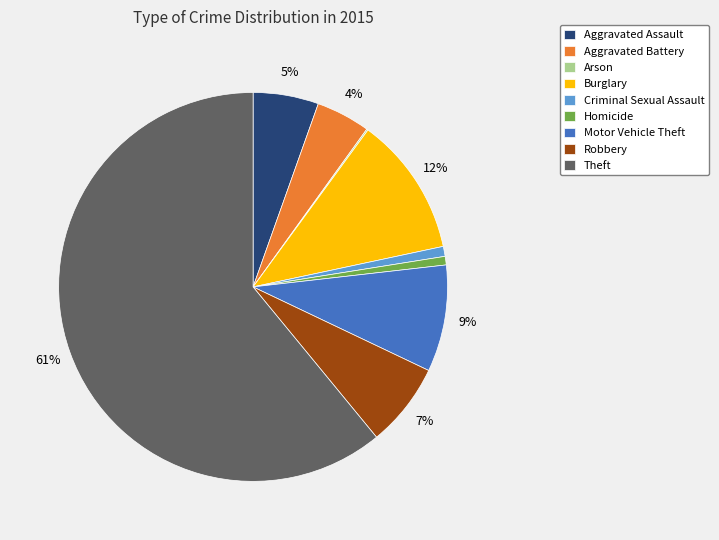

Which category has the biggest portion of the pie?

Theft